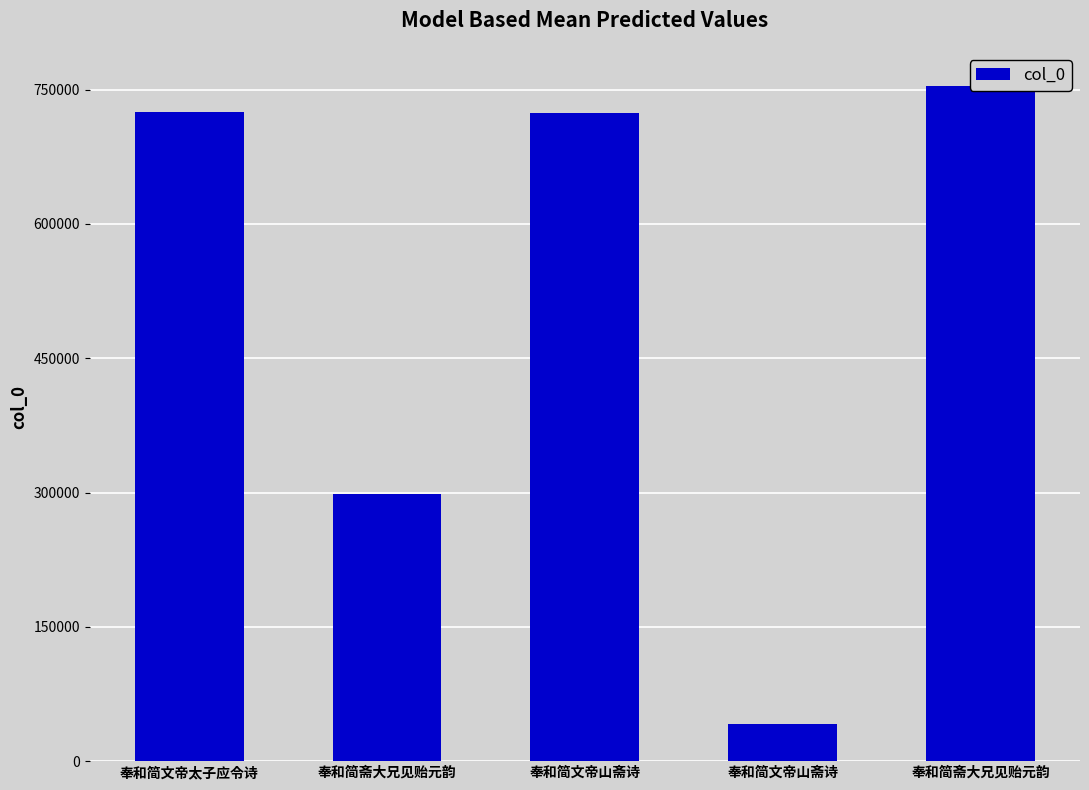

At which category does the chart reach its peak across all series?

奉和简斋大兄见贻元韵